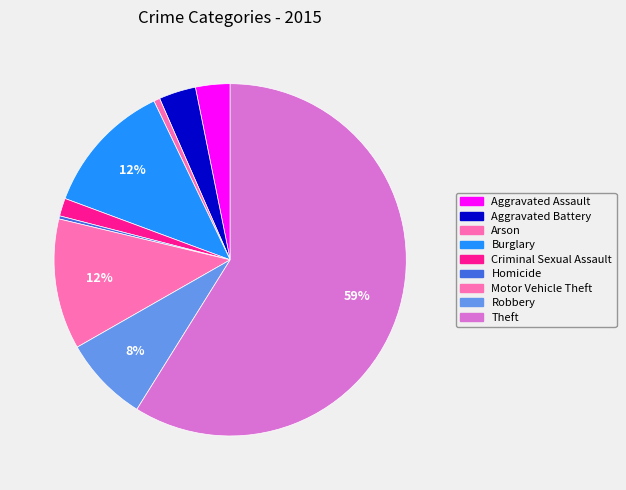

Count the number of slices in the pie.

9